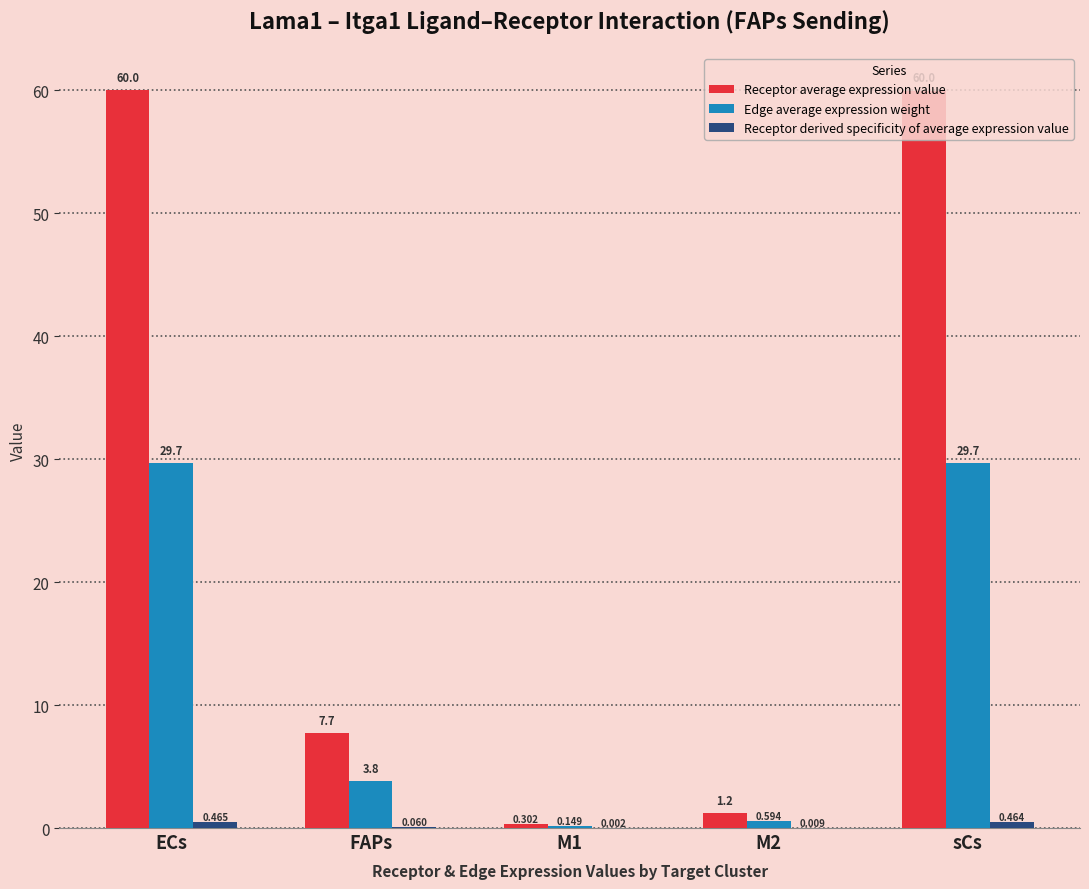

Which series changed the most between FAPs and M1?

Receptor average expression value